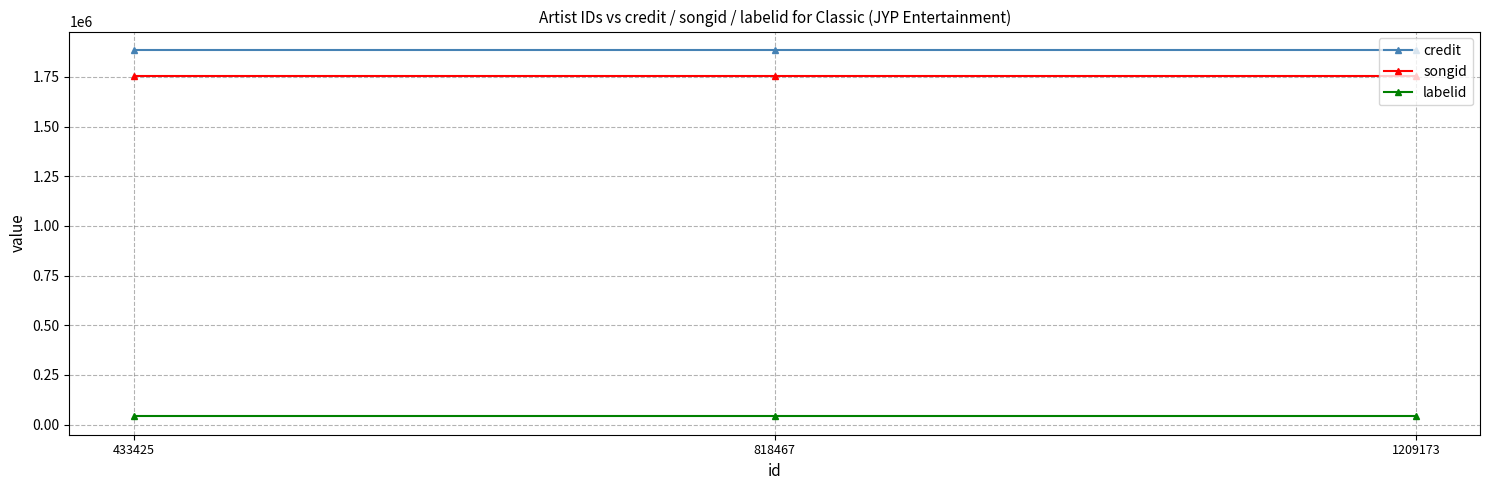

Reading left to right, list all the values displayed in this chart.

credit: 433425=1885803	818467=1885803	1209173=1885803
songid: 433425=1755765	818467=1755765	1209173=1755765
labelid: 433425=41109	818467=41109	1209173=41109